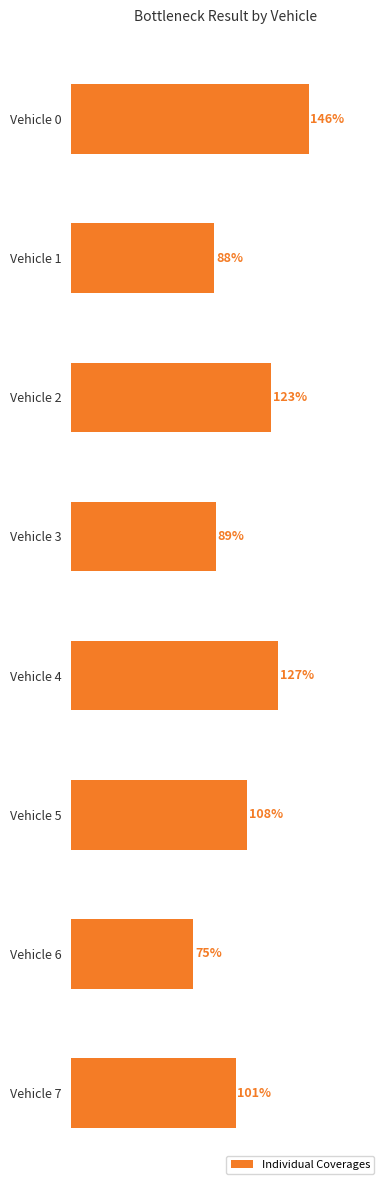

List the labels in order of value, largest first.

Vehicle 0, Vehicle 4, Vehicle 2, Vehicle 5, Vehicle 7, Vehicle 3, Vehicle 1, Vehicle 6